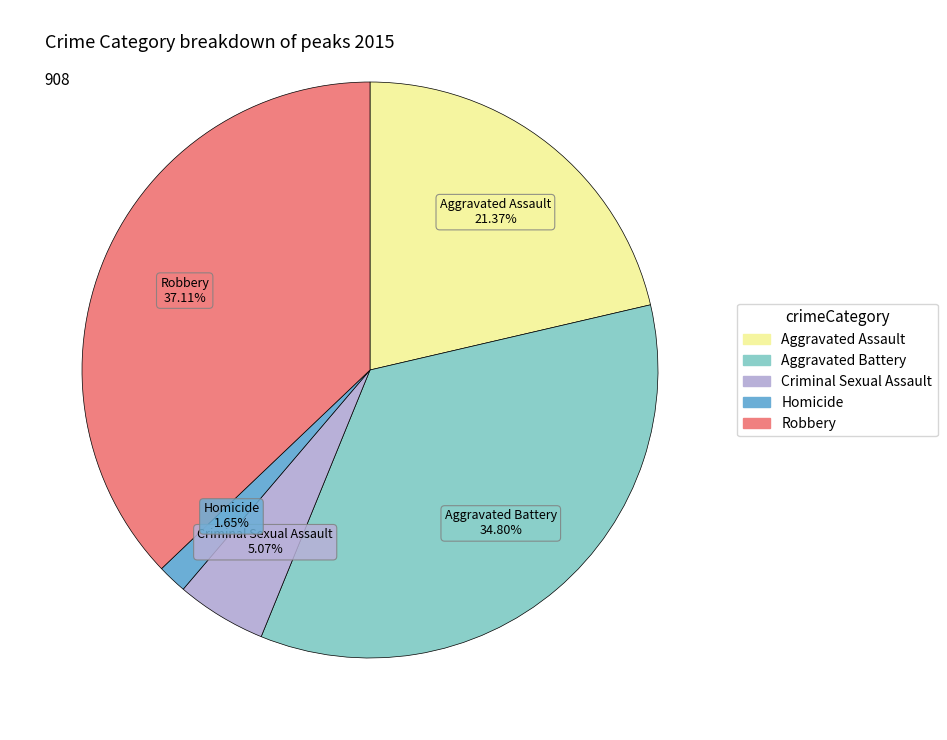

Which slice is the largest?

Robbery